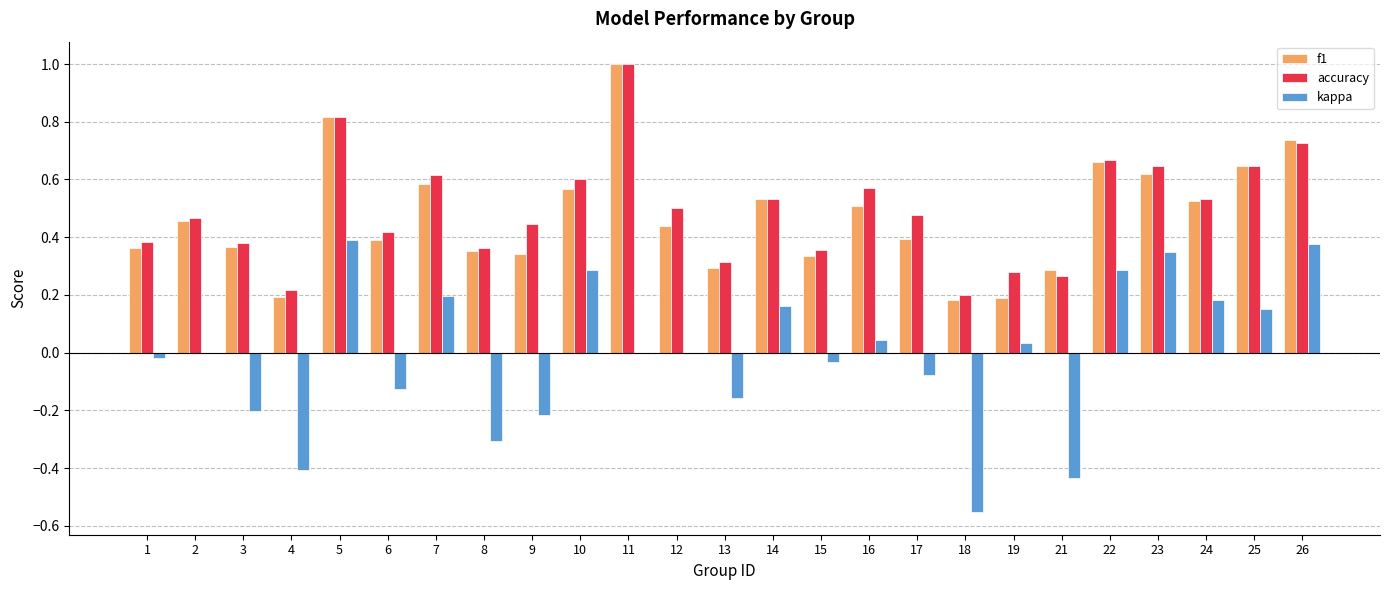

What are all the series names shown in the legend?

f1, accuracy, kappa